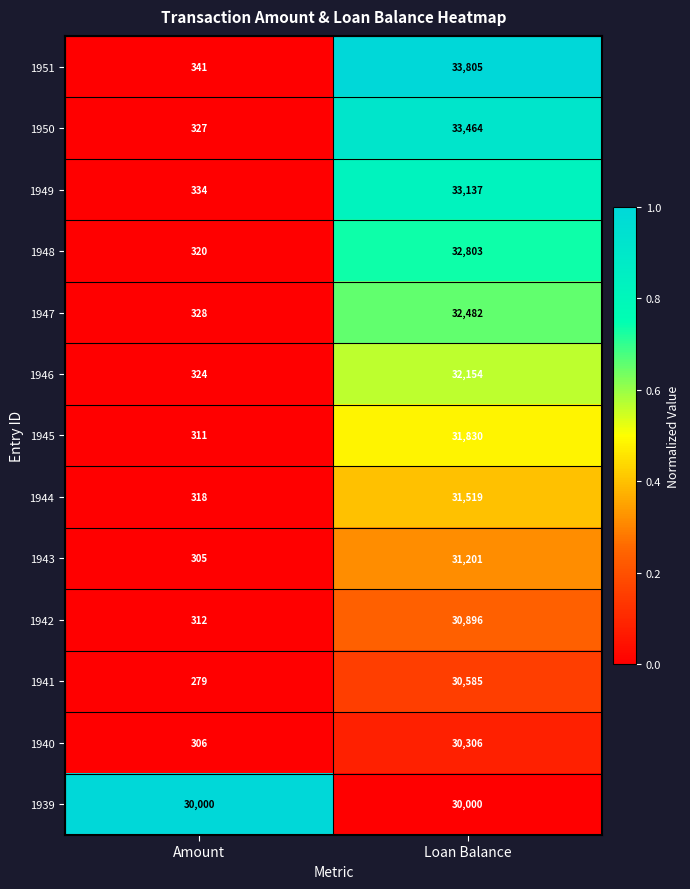

The 1940 series shows 306 at Amount. True or false?

True